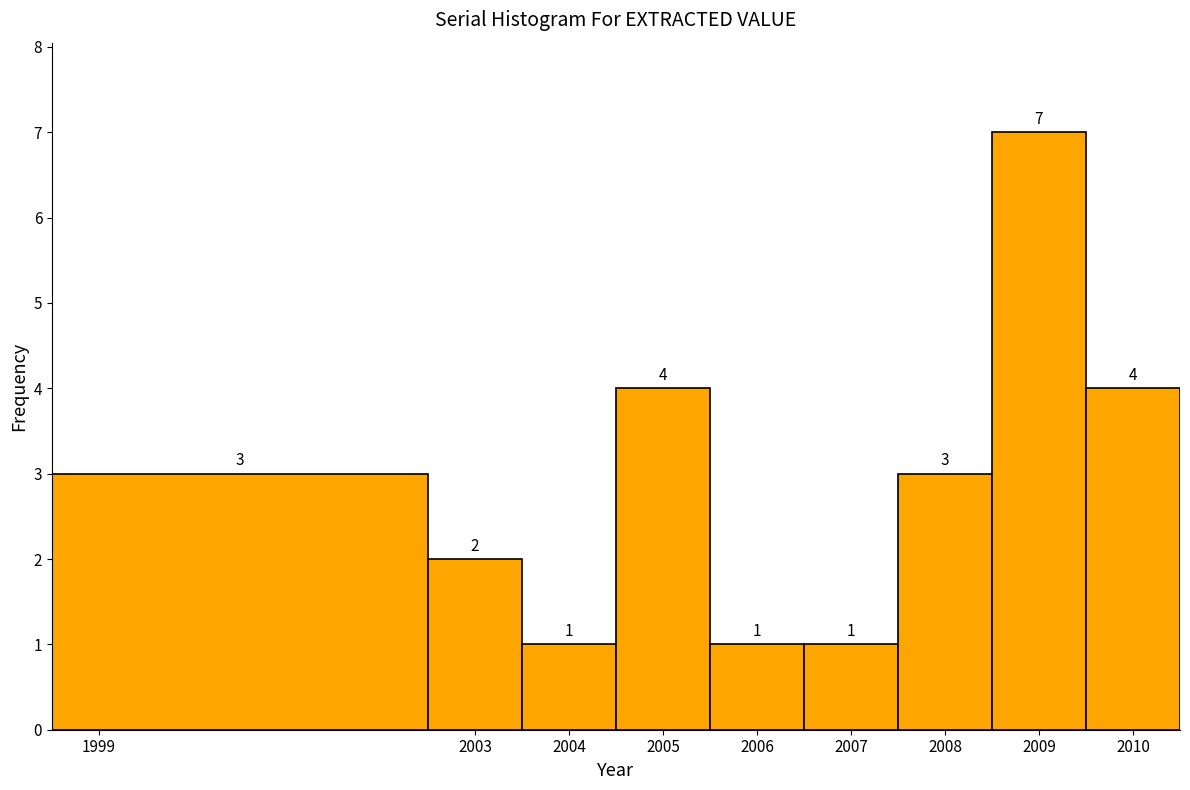

Reading left to right, list every bar in this chart as the range it spans on the x-axis followed by its height.

1998.5 to 2002.5: 3
2002.5 to 2003.5: 2
2003.5 to 2004.5: 1
2004.5 to 2005.5: 4
2005.5 to 2006.5: 1
2006.5 to 2007.5: 1
2007.5 to 2008.5: 3
2008.5 to 2009.5: 7
2009.5 to 2010.5: 4